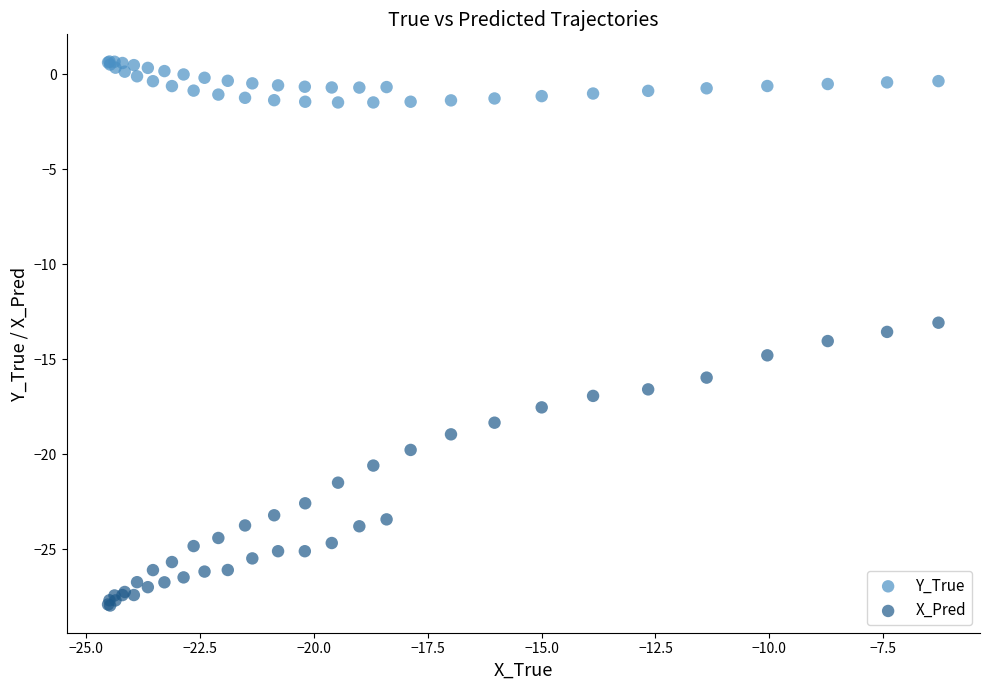

Which series contains the highest Y value?

Y_True